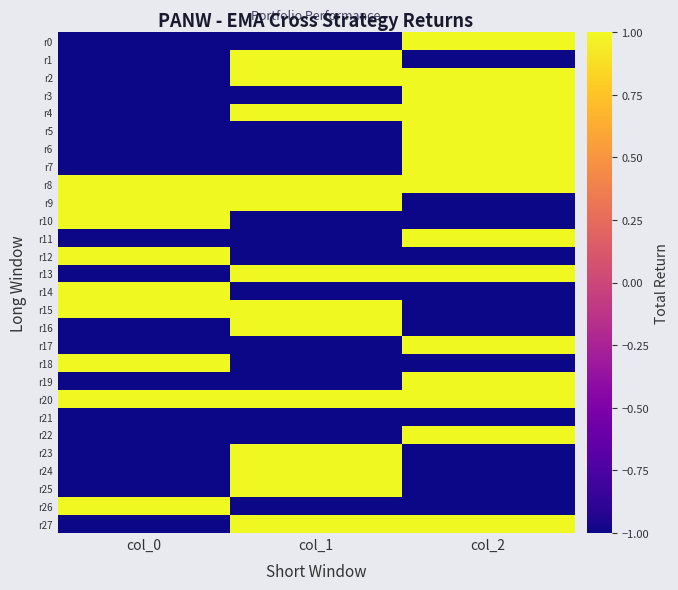

Rank the series by their maximum value, from lowest to highest.

r21, r0, r1, r2, r3, r4, r5, r6, r7, r8, r9, r10, r11, r12, r13, r14, r15, r16, r17, r18, r19, r20, r22, r23, r24, r25, r26, r27